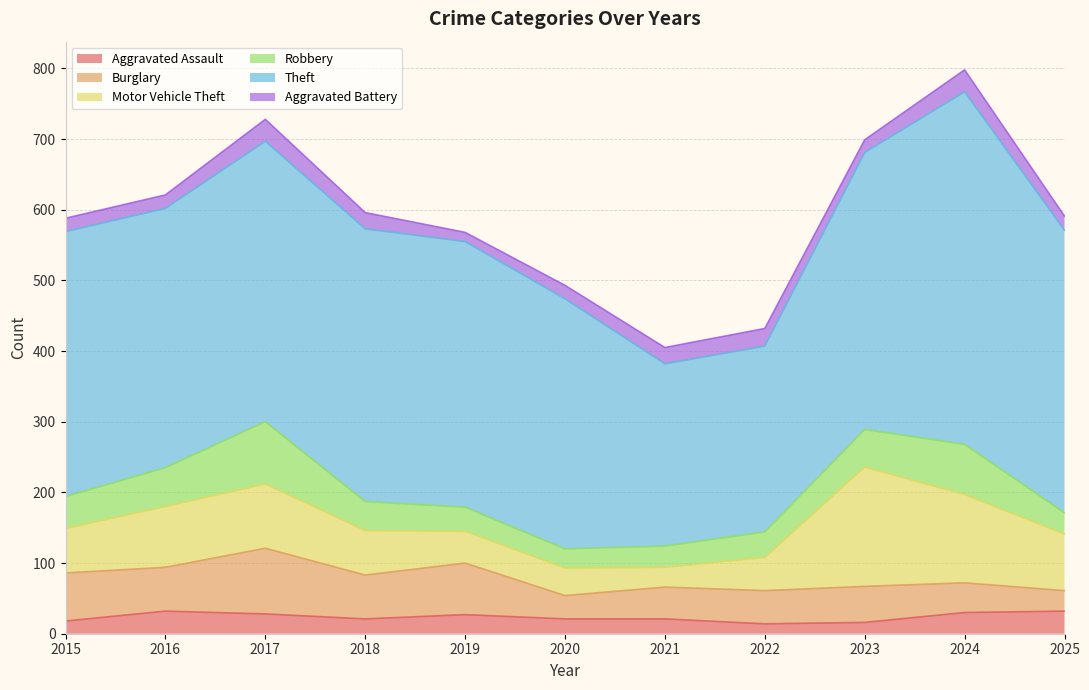

At which label does Aggravated Battery first exceed 20?

2017